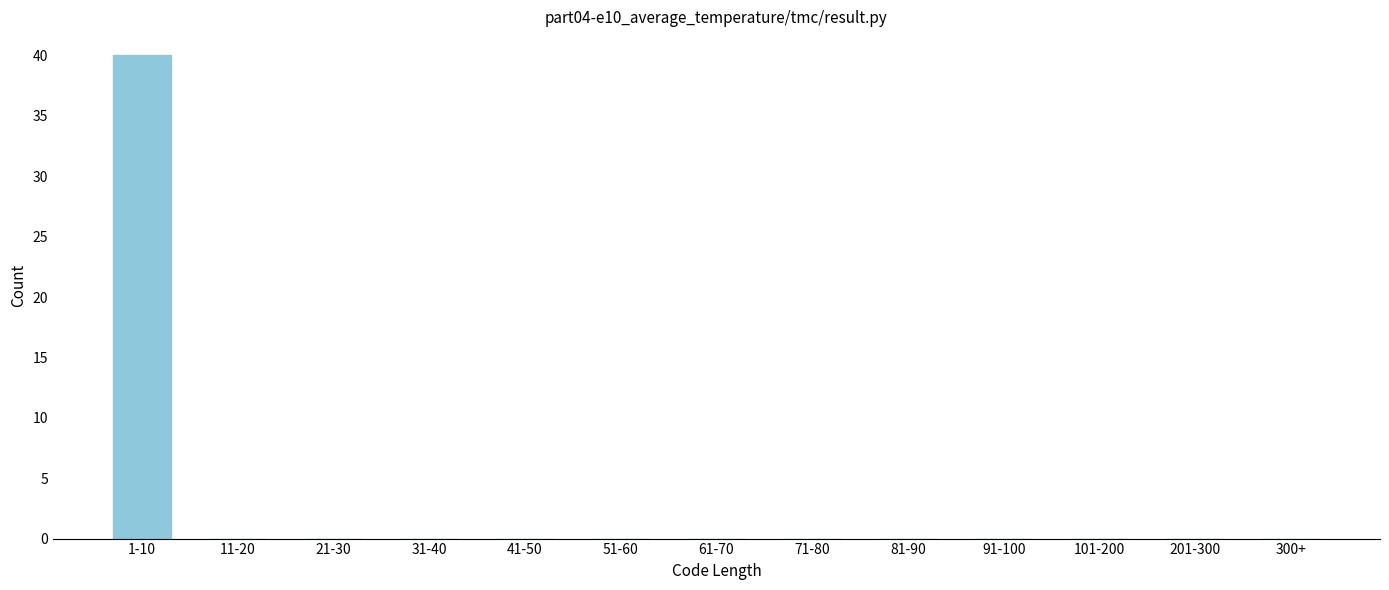

Reading right to left, extract all data points from this chart.

300+=0	201-300=0	101-200=0	91-100=0	81-90=0	71-80=0	61-70=0	51-60=0	41-50=0	31-40=0	21-30=0	11-20=0	1-10=40